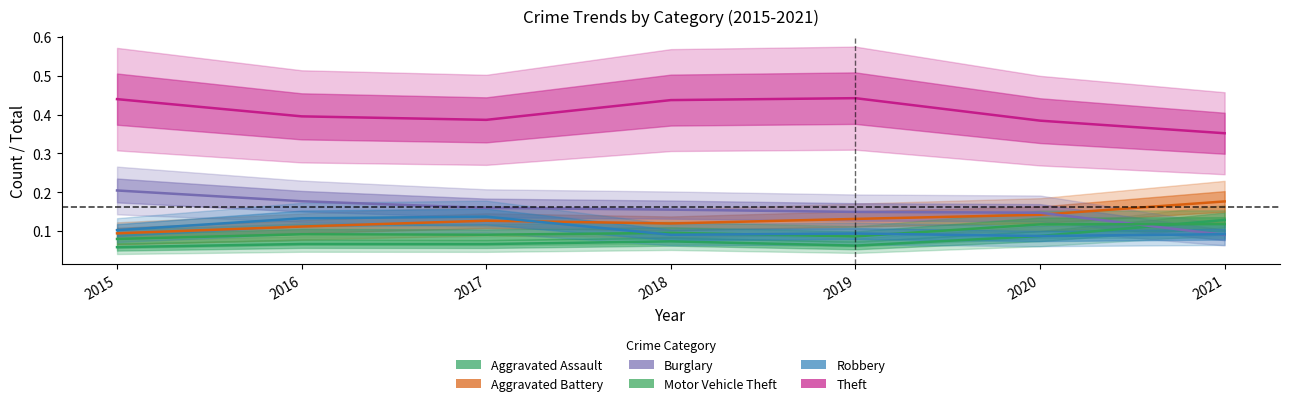

True or false: Robbery has more than 0 points higher than both neighbors.

True